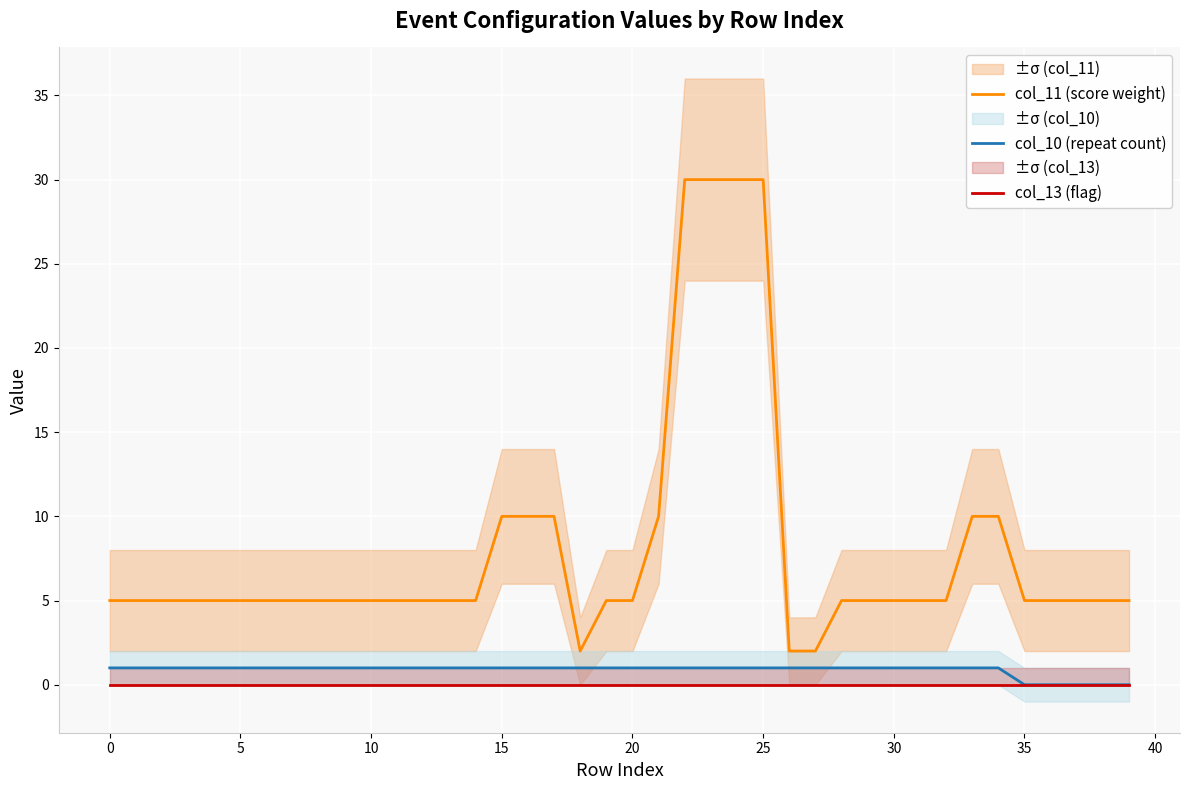

Count the number of data series in this chart.

3